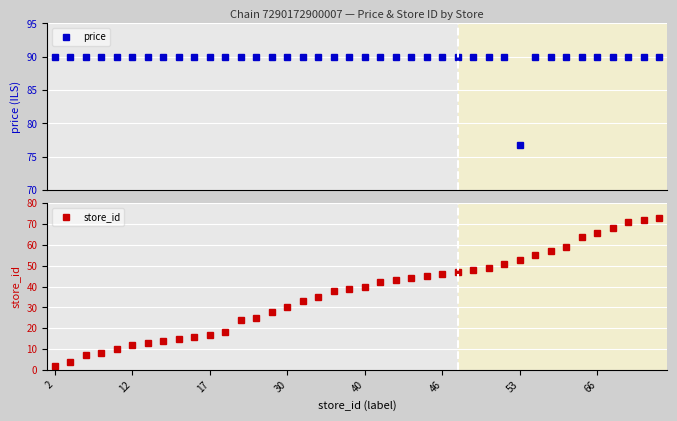

What is the highest value of the price series?

89.9